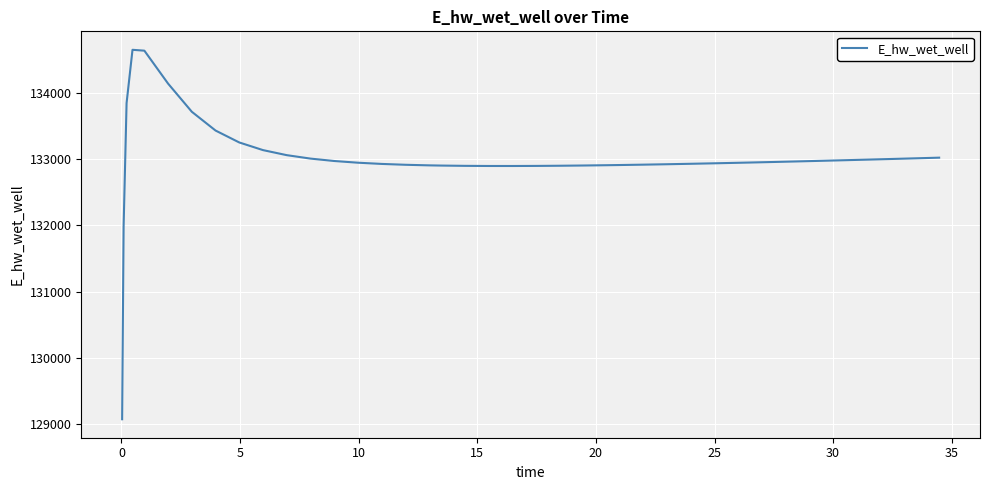

What is the greatest value displayed?

134647.3